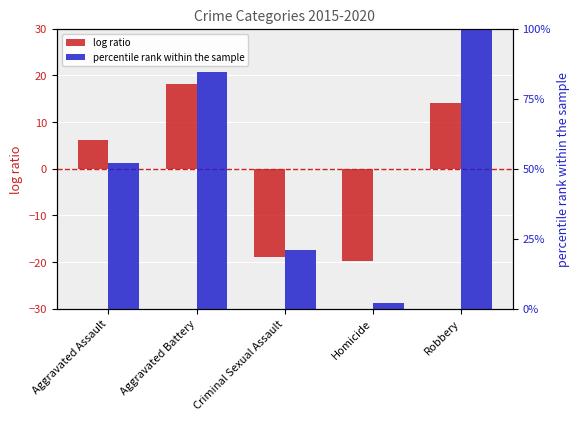

Which category has the highest value across all series?

Robbery